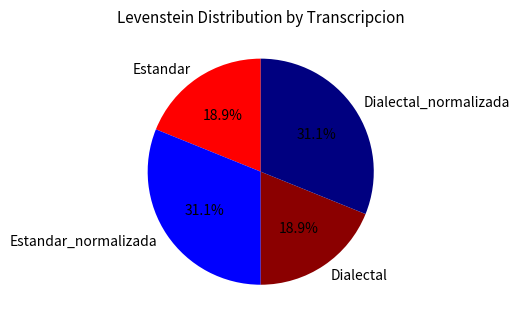

Does Dialectal account for over 50% of the chart?

No